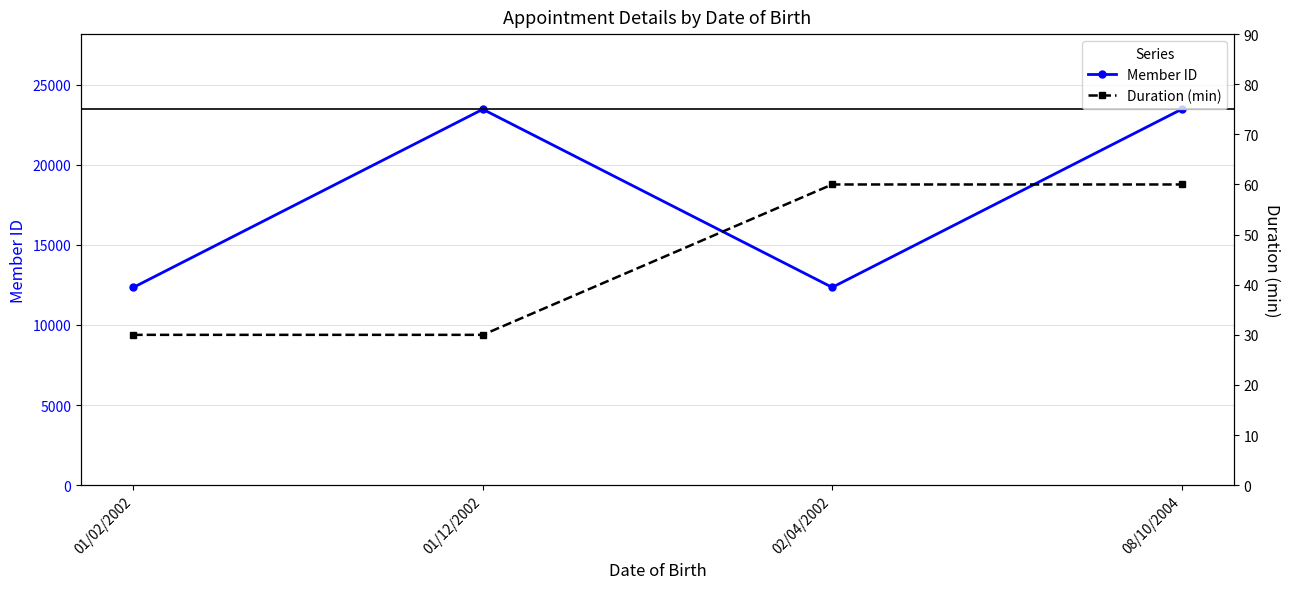

Which series has the largest total across all categories?

Member ID